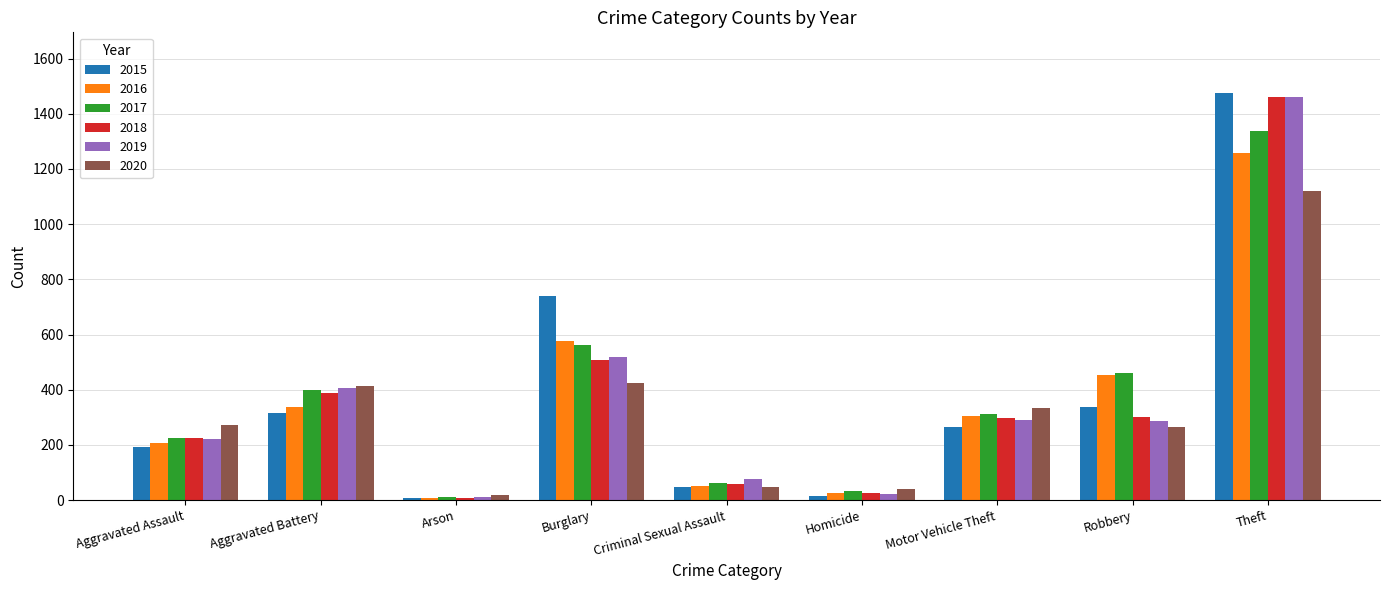

What is the label of the 5th bar from the left?

Criminal Sexual Assault